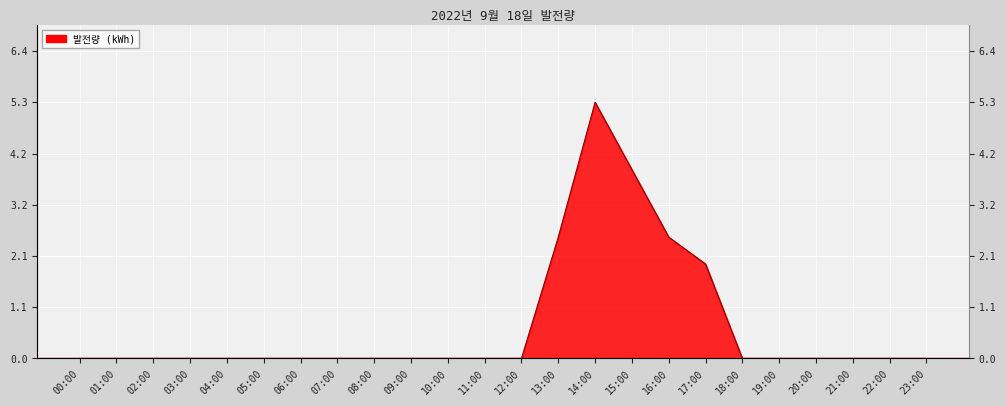

What is the average value?

0.7